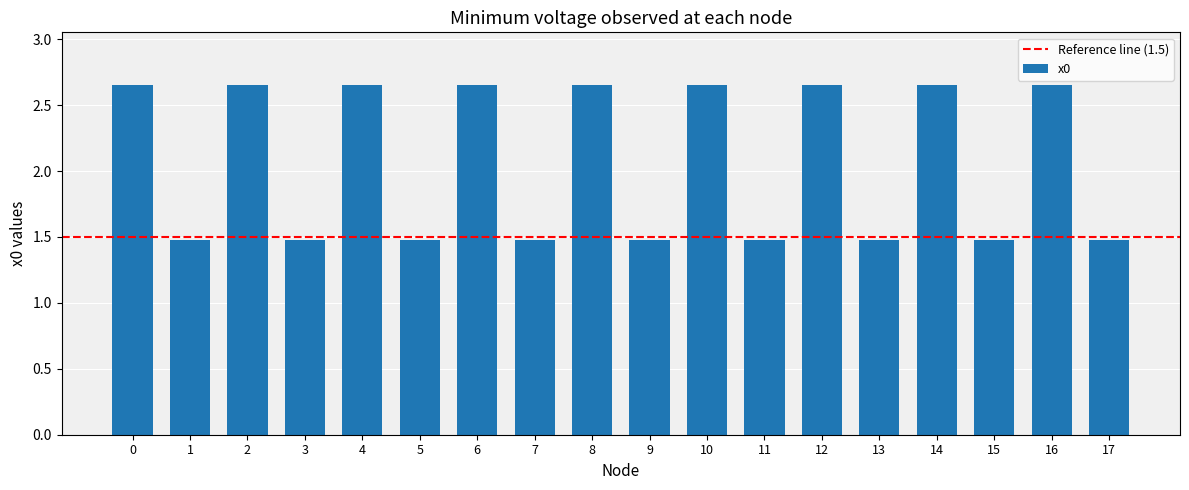

What is the average value?

2.1